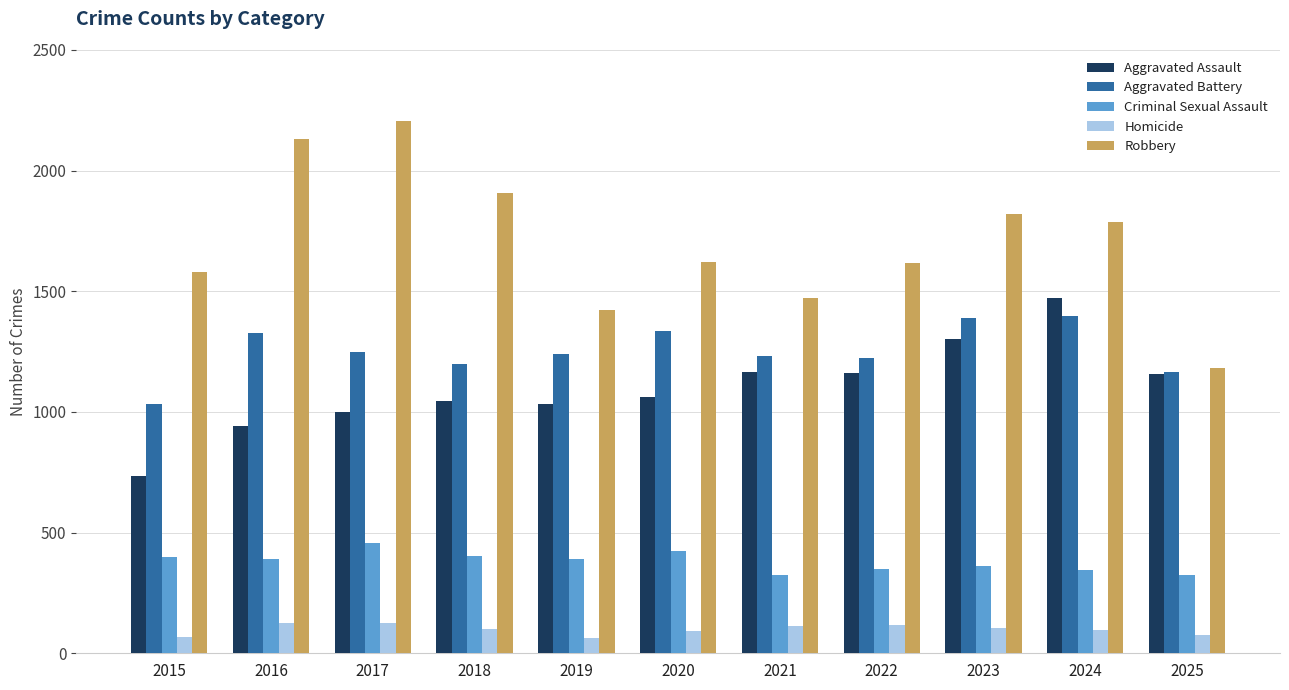

Count the number of data series in this chart.

5